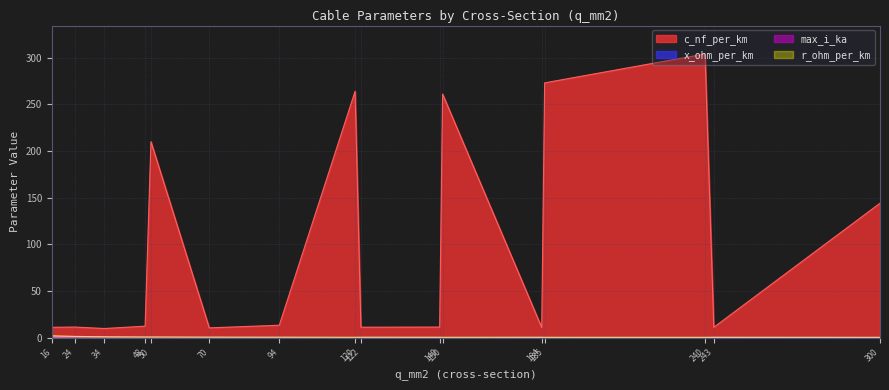

How many distinct data groups are displayed?

4